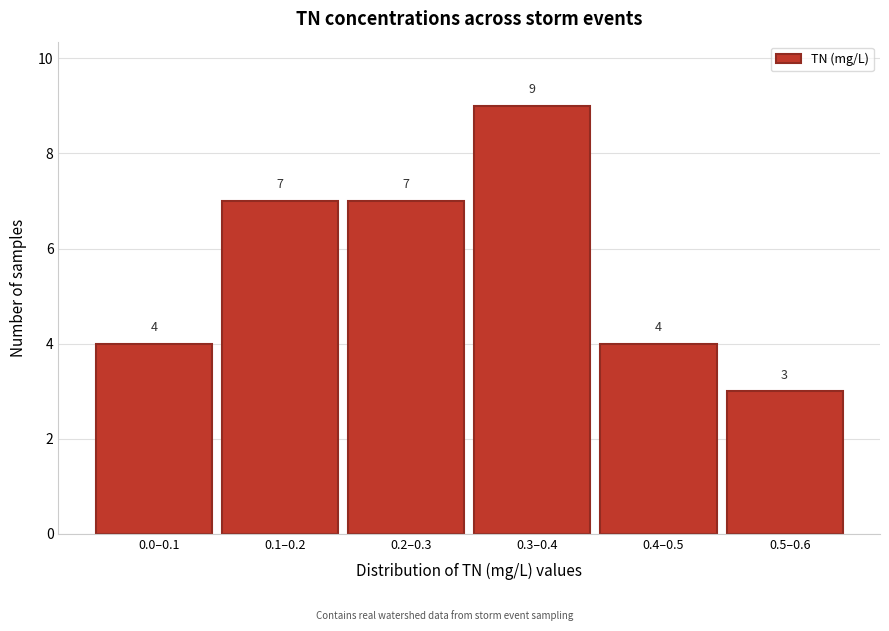

Reading right to left, list all the values displayed in this chart.

3	4	9	7	7	4